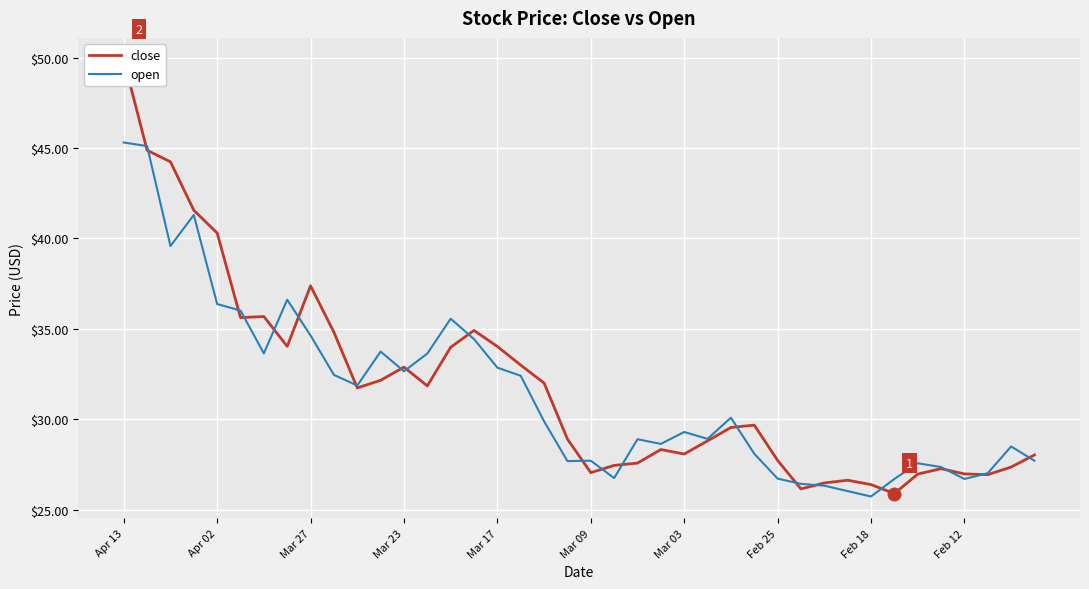

At which label does open first exceed 29?

Apr 13